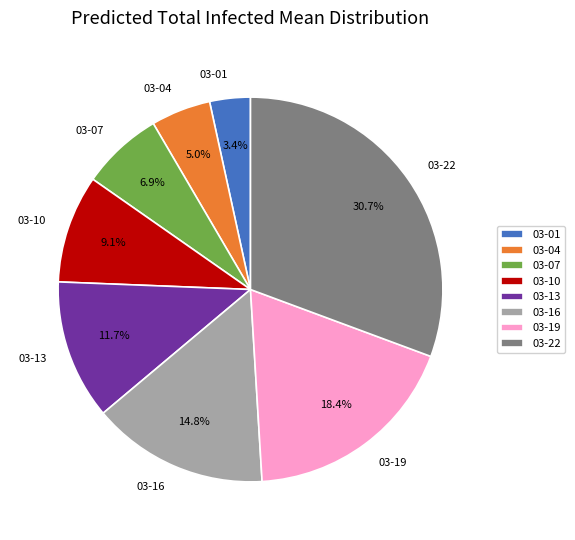

Do 03-13 and 03-16 together represent more than half of the pie?

No